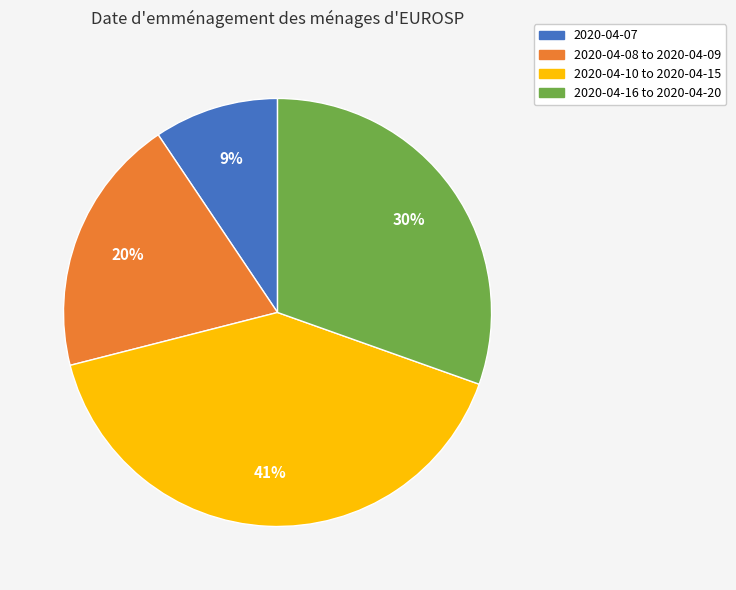

Does any single category account for the majority?

No